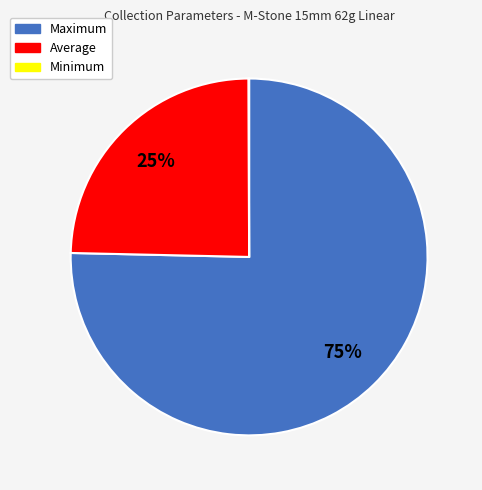

The Maximum slice represents 75% of the pie. True or false?

True